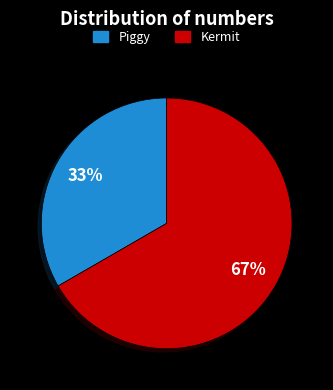

Rank the categories by value from lowest to highest.

Piggy, Kermit